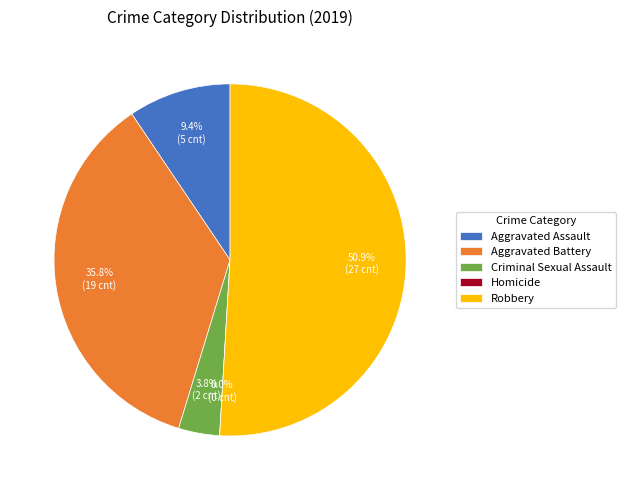

What is the change in value from Aggravated Battery to Robbery?

+8